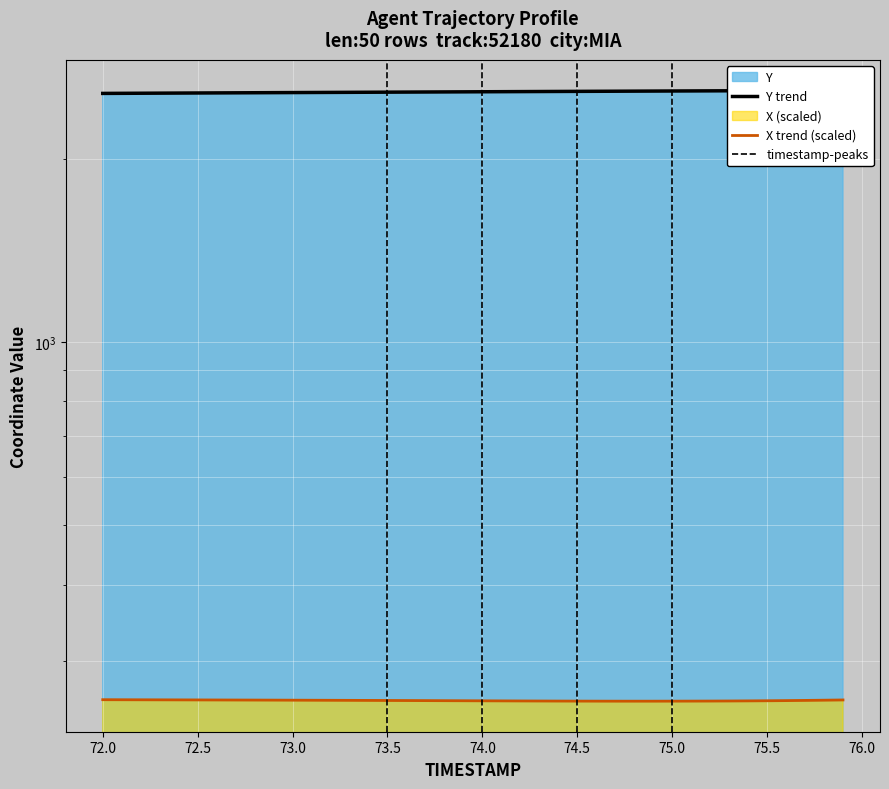

Is the value of X trend (scaled) at 28 greater than the value of Y trend at 76.5?

No